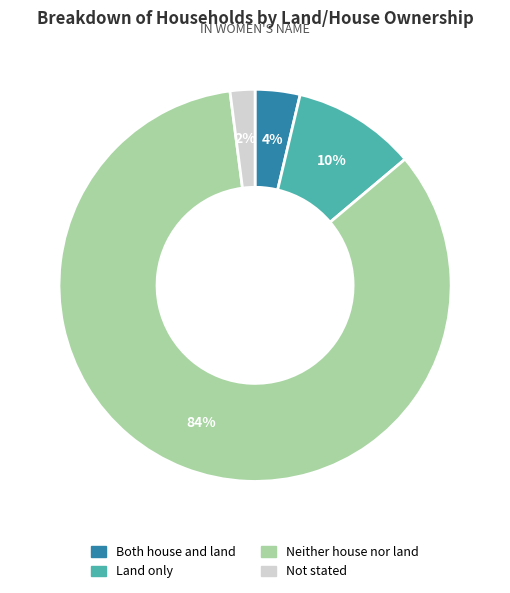

Approximately how many times larger is the value at Land only compared to Not stated?

5.0